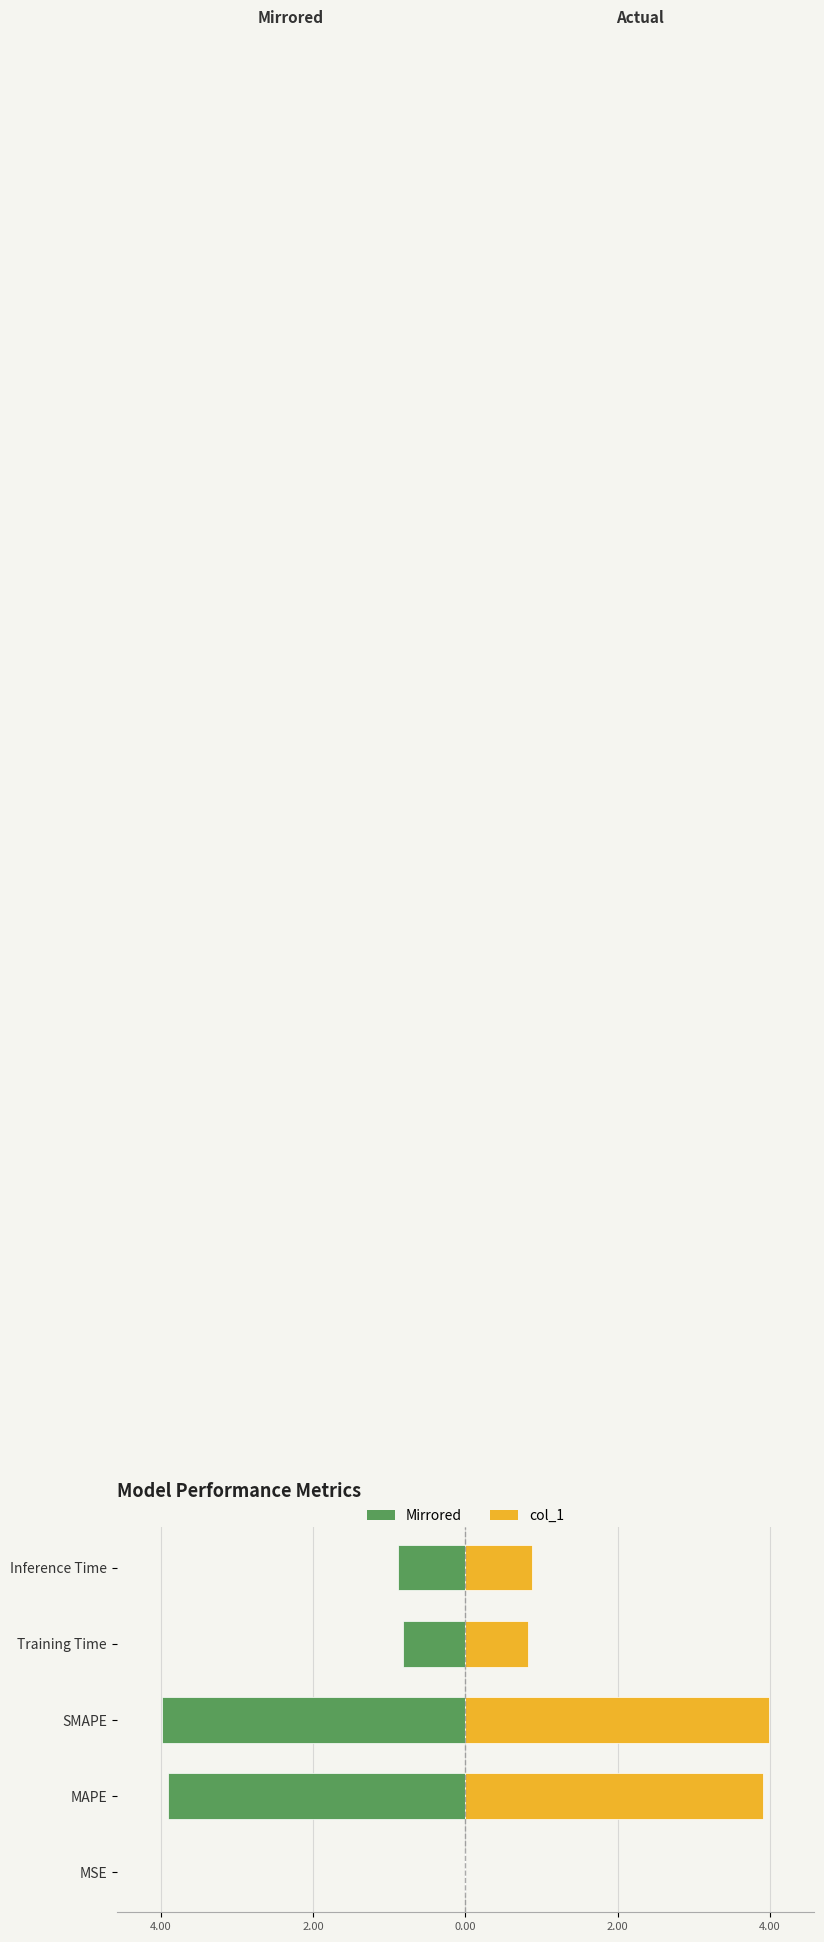

Rank the series by their maximum value, from lowest to highest.

Left (mirrored), col_1